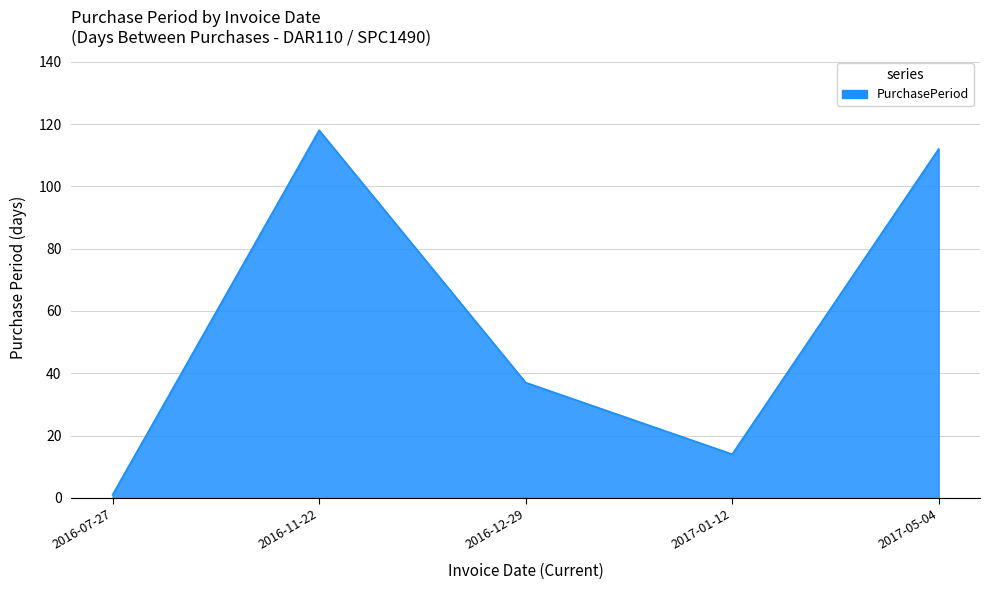

At which label does the data first exceed 37?

2016-11-22